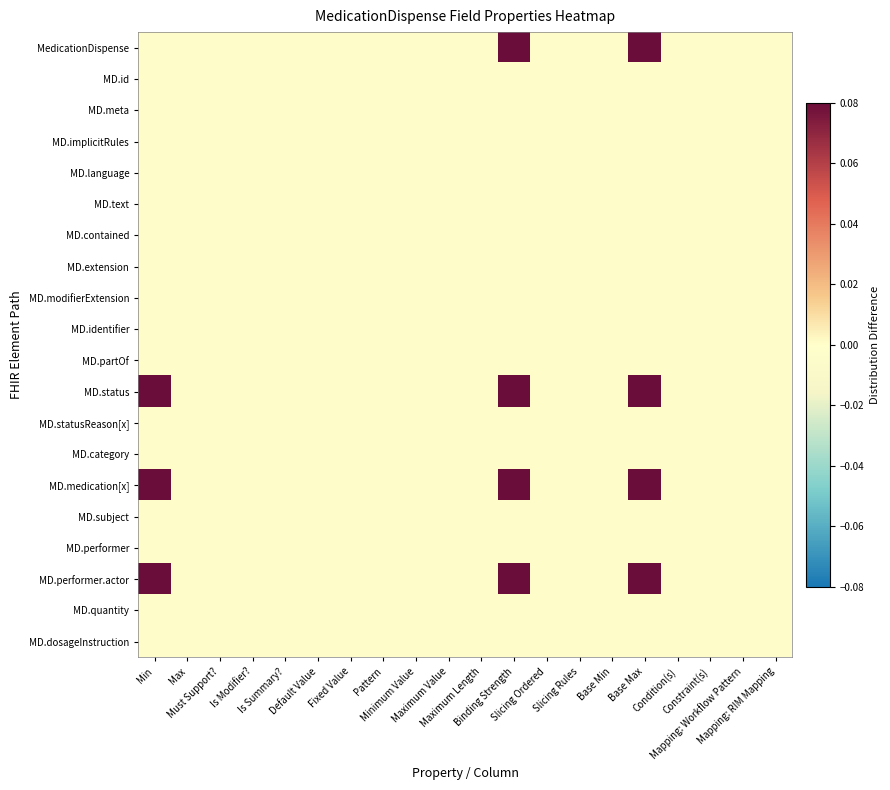

Reading left to right, what are all the values shown in this chart?

MedicationDispense: Min=0.0	Max=0.0	Must Support?=0.0	Is Modifier?=0.0	Is Summary?=0.0	Default Value=0.0	Fixed Value=0.0	Pattern=0.0	Minimum Value=0.0	Maximum Value=0.0	Maximum Length=0.0	Binding Strength=0.1	Slicing Ordered=0.0	Slicing Rules=0.0	Base Min=0.0	Base Max=0.1	Condition(s)=0.0	Constraint(s)=0.0	Mapping: Workflow Pattern=0.0	Mapping: RIM Mapping=0.0
MD.id: Min=0.0	Max=0.0	Must Support?=0.0	Is Modifier?=0.0	Is Summary?=0.0	Default Value=0.0	Fixed Value=0.0	Pattern=0.0	Minimum Value=0.0	Maximum Value=0.0	Maximum Length=0.0	Binding Strength=0.0	Slicing Ordered=0.0	Slicing Rules=0.0	Base Min=0.0	Base Max=0.0	Condition(s)=0.0	Constraint(s)=0.0	Mapping: Workflow Pattern=0.0	Mapping: RIM Mapping=0.0
MD.meta: Min=0.0	Max=0.0	Must Support?=0.0	Is Modifier?=0.0	Is Summary?=0.0	Default Value=0.0	Fixed Value=0.0	Pattern=0.0	Minimum Value=0.0	Maximum Value=0.0	Maximum Length=0.0	Binding Strength=0.0	Slicing Ordered=0.0	Slicing Rules=0.0	Base Min=0.0	Base Max=0.0	Condition(s)=0.0	Constraint(s)=0.0	Mapping: Workflow Pattern=0.0	Mapping: RIM Mapping=0.0
MD.implicitRules: Min=0.0	Max=0.0	Must Support?=0.0	Is Modifier?=0.0	Is Summary?=0.0	Default Value=0.0	Fixed Value=0.0	Pattern=0.0	Minimum Value=0.0	Maximum Value=0.0	Maximum Length=0.0	Binding Strength=0.0	Slicing Ordered=0.0	Slicing Rules=0.0	Base Min=0.0	Base Max=0.0	Condition(s)=0.0	Constraint(s)=0.0	Mapping: Workflow Pattern=0.0	Mapping: RIM Mapping=0.0
MD.language: Min=0.0	Max=0.0	Must Support?=0.0	Is Modifier?=0.0	Is Summary?=0.0	Default Value=0.0	Fixed Value=0.0	Pattern=0.0	Minimum Value=0.0	Maximum Value=0.0	Maximum Length=0.0	Binding Strength=0.0	Slicing Ordered=0.0	Slicing Rules=0.0	Base Min=0.0	Base Max=0.0	Condition(s)=0.0	Constraint(s)=0.0	Mapping: Workflow Pattern=0.0	Mapping: RIM Mapping=0.0
MD.text: Min=0.0	Max=0.0	Must Support?=0.0	Is Modifier?=0.0	Is Summary?=0.0	Default Value=0.0	Fixed Value=0.0	Pattern=0.0	Minimum Value=0.0	Maximum Value=0.0	Maximum Length=0.0	Binding Strength=0.0	Slicing Ordered=0.0	Slicing Rules=0.0	Base Min=0.0	Base Max=0.0	Condition(s)=0.0	Constraint(s)=0.0	Mapping: Workflow Pattern=0.0	Mapping: RIM Mapping=0.0
MD.contained: Min=0.0	Max=0.0	Must Support?=0.0	Is Modifier?=0.0	Is Summary?=0.0	Default Value=0.0	Fixed Value=0.0	Pattern=0.0	Minimum Value=0.0	Maximum Value=0.0	Maximum Length=0.0	Binding Strength=0.0	Slicing Ordered=0.0	Slicing Rules=0.0	Base Min=0.0	Base Max=0.0	Condition(s)=0.0	Constraint(s)=0.0	Mapping: Workflow Pattern=0.0	Mapping: RIM Mapping=0.0
MD.extension: Min=0.0	Max=0.0	Must Support?=0.0	Is Modifier?=0.0	Is Summary?=0.0	Default Value=0.0	Fixed Value=0.0	Pattern=0.0	Minimum Value=0.0	Maximum Value=0.0	Maximum Length=0.0	Binding Strength=0.0	Slicing Ordered=0.0	Slicing Rules=0.0	Base Min=0.0	Base Max=0.0	Condition(s)=0.0	Constraint(s)=0.0	Mapping: Workflow Pattern=0.0	Mapping: RIM Mapping=0.0
MD.modifierExtension: Min=0.0	Max=0.0	Must Support?=0.0	Is Modifier?=0.0	Is Summary?=0.0	Default Value=0.0	Fixed Value=0.0	Pattern=0.0	Minimum Value=0.0	Maximum Value=0.0	Maximum Length=0.0	Binding Strength=0.0	Slicing Ordered=0.0	Slicing Rules=0.0	Base Min=0.0	Base Max=0.0	Condition(s)=0.0	Constraint(s)=0.0	Mapping: Workflow Pattern=0.0	Mapping: RIM Mapping=0.0
MD.identifier: Min=0.0	Max=0.0	Must Support?=0.0	Is Modifier?=0.0	Is Summary?=0.0	Default Value=0.0	Fixed Value=0.0	Pattern=0.0	Minimum Value=0.0	Maximum Value=0.0	Maximum Length=0.0	Binding Strength=0.0	Slicing Ordered=0.0	Slicing Rules=0.0	Base Min=0.0	Base Max=0.0	Condition(s)=0.0	Constraint(s)=0.0	Mapping: Workflow Pattern=0.0	Mapping: RIM Mapping=0.0
MD.partOf: Min=0.0	Max=0.0	Must Support?=0.0	Is Modifier?=0.0	Is Summary?=0.0	Default Value=0.0	Fixed Value=0.0	Pattern=0.0	Minimum Value=0.0	Maximum Value=0.0	Maximum Length=0.0	Binding Strength=0.0	Slicing Ordered=0.0	Slicing Rules=0.0	Base Min=0.0	Base Max=0.0	Condition(s)=0.0	Constraint(s)=0.0	Mapping: Workflow Pattern=0.0	Mapping: RIM Mapping=0.0
MD.status: Min=0.1	Max=0.0	Must Support?=0.0	Is Modifier?=0.0	Is Summary?=0.0	Default Value=0.0	Fixed Value=0.0	Pattern=0.0	Minimum Value=0.0	Maximum Value=0.0	Maximum Length=0.0	Binding Strength=0.1	Slicing Ordered=0.0	Slicing Rules=0.0	Base Min=0.0	Base Max=0.1	Condition(s)=0.0	Constraint(s)=0.0	Mapping: Workflow Pattern=0.0	Mapping: RIM Mapping=0.0
MD.statusReason[x]: Min=0.0	Max=0.0	Must Support?=0.0	Is Modifier?=0.0	Is Summary?=0.0	Default Value=0.0	Fixed Value=0.0	Pattern=0.0	Minimum Value=0.0	Maximum Value=0.0	Maximum Length=0.0	Binding Strength=0.0	Slicing Ordered=0.0	Slicing Rules=0.0	Base Min=0.0	Base Max=0.0	Condition(s)=0.0	Constraint(s)=0.0	Mapping: Workflow Pattern=0.0	Mapping: RIM Mapping=0.0
MD.category: Min=0.0	Max=0.0	Must Support?=0.0	Is Modifier?=0.0	Is Summary?=0.0	Default Value=0.0	Fixed Value=0.0	Pattern=0.0	Minimum Value=0.0	Maximum Value=0.0	Maximum Length=0.0	Binding Strength=0.0	Slicing Ordered=0.0	Slicing Rules=0.0	Base Min=0.0	Base Max=0.0	Condition(s)=0.0	Constraint(s)=0.0	Mapping: Workflow Pattern=0.0	Mapping: RIM Mapping=0.0
MD.medication[x]: Min=0.1	Max=0.0	Must Support?=0.0	Is Modifier?=0.0	Is Summary?=0.0	Default Value=0.0	Fixed Value=0.0	Pattern=0.0	Minimum Value=0.0	Maximum Value=0.0	Maximum Length=0.0	Binding Strength=0.1	Slicing Ordered=0.0	Slicing Rules=0.0	Base Min=0.0	Base Max=0.1	Condition(s)=0.0	Constraint(s)=0.0	Mapping: Workflow Pattern=0.0	Mapping: RIM Mapping=0.0
MD.subject: Min=0.0	Max=0.0	Must Support?=0.0	Is Modifier?=0.0	Is Summary?=0.0	Default Value=0.0	Fixed Value=0.0	Pattern=0.0	Minimum Value=0.0	Maximum Value=0.0	Maximum Length=0.0	Binding Strength=0.0	Slicing Ordered=0.0	Slicing Rules=0.0	Base Min=0.0	Base Max=0.0	Condition(s)=0.0	Constraint(s)=0.0	Mapping: Workflow Pattern=0.0	Mapping: RIM Mapping=0.0
MD.performer: Min=0.0	Max=0.0	Must Support?=0.0	Is Modifier?=0.0	Is Summary?=0.0	Default Value=0.0	Fixed Value=0.0	Pattern=0.0	Minimum Value=0.0	Maximum Value=0.0	Maximum Length=0.0	Binding Strength=0.0	Slicing Ordered=0.0	Slicing Rules=0.0	Base Min=0.0	Base Max=0.0	Condition(s)=0.0	Constraint(s)=0.0	Mapping: Workflow Pattern=0.0	Mapping: RIM Mapping=0.0
MD.performer.actor: Min=0.1	Max=0.0	Must Support?=0.0	Is Modifier?=0.0	Is Summary?=0.0	Default Value=0.0	Fixed Value=0.0	Pattern=0.0	Minimum Value=0.0	Maximum Value=0.0	Maximum Length=0.0	Binding Strength=0.1	Slicing Ordered=0.0	Slicing Rules=0.0	Base Min=0.0	Base Max=0.1	Condition(s)=0.0	Constraint(s)=0.0	Mapping: Workflow Pattern=0.0	Mapping: RIM Mapping=0.0
MD.quantity: Min=0.0	Max=0.0	Must Support?=0.0	Is Modifier?=0.0	Is Summary?=0.0	Default Value=0.0	Fixed Value=0.0	Pattern=0.0	Minimum Value=0.0	Maximum Value=0.0	Maximum Length=0.0	Binding Strength=0.0	Slicing Ordered=0.0	Slicing Rules=0.0	Base Min=0.0	Base Max=0.0	Condition(s)=0.0	Constraint(s)=0.0	Mapping: Workflow Pattern=0.0	Mapping: RIM Mapping=0.0
MD.dosageInstruction: Min=0.0	Max=0.0	Must Support?=0.0	Is Modifier?=0.0	Is Summary?=0.0	Default Value=0.0	Fixed Value=0.0	Pattern=0.0	Minimum Value=0.0	Maximum Value=0.0	Maximum Length=0.0	Binding Strength=0.0	Slicing Ordered=0.0	Slicing Rules=0.0	Base Min=0.0	Base Max=0.0	Condition(s)=0.0	Constraint(s)=0.0	Mapping: Workflow Pattern=0.0	Mapping: RIM Mapping=0.0